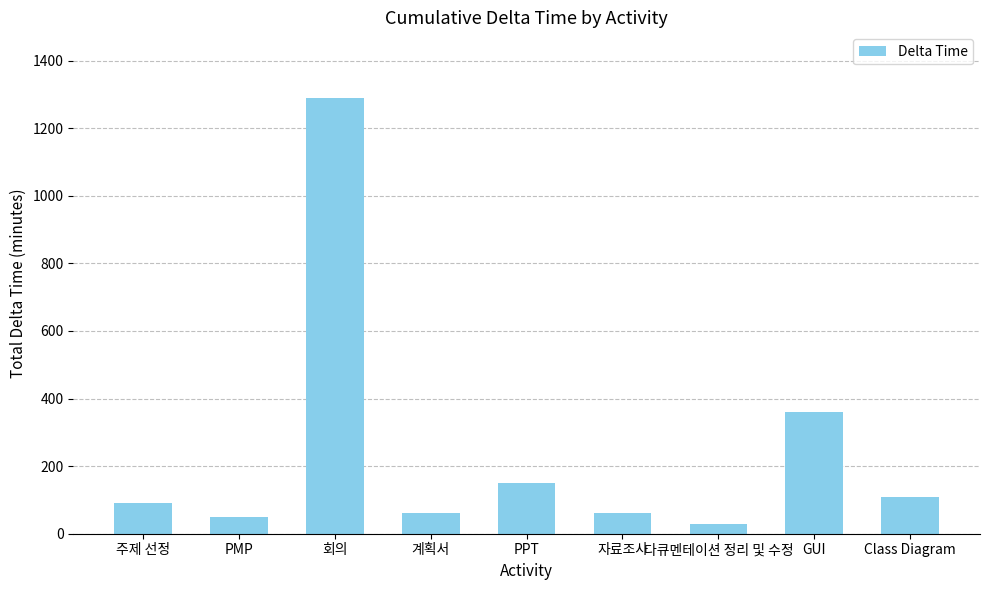

Read the value at Class Diagram.

110